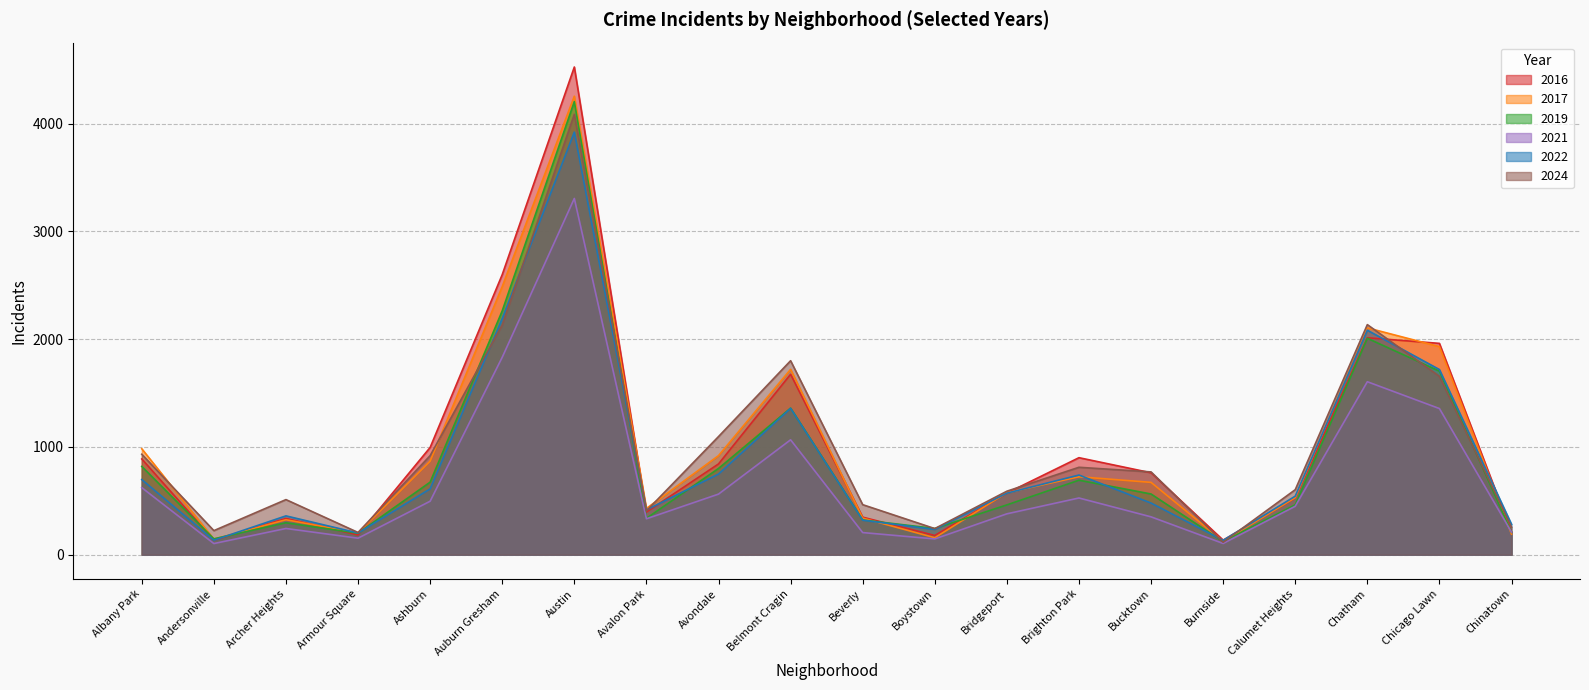

Between Brighton Park and Beverly, which is larger?

Brighton Park